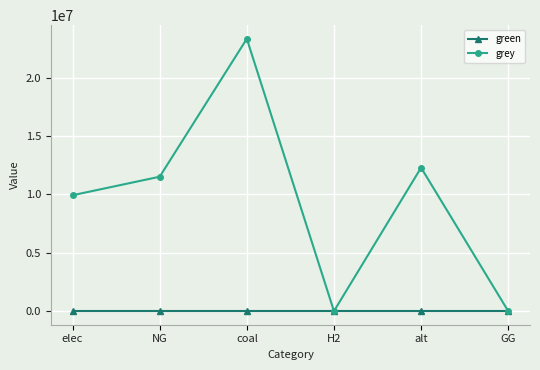

What are all the series names shown in the legend?

green, grey